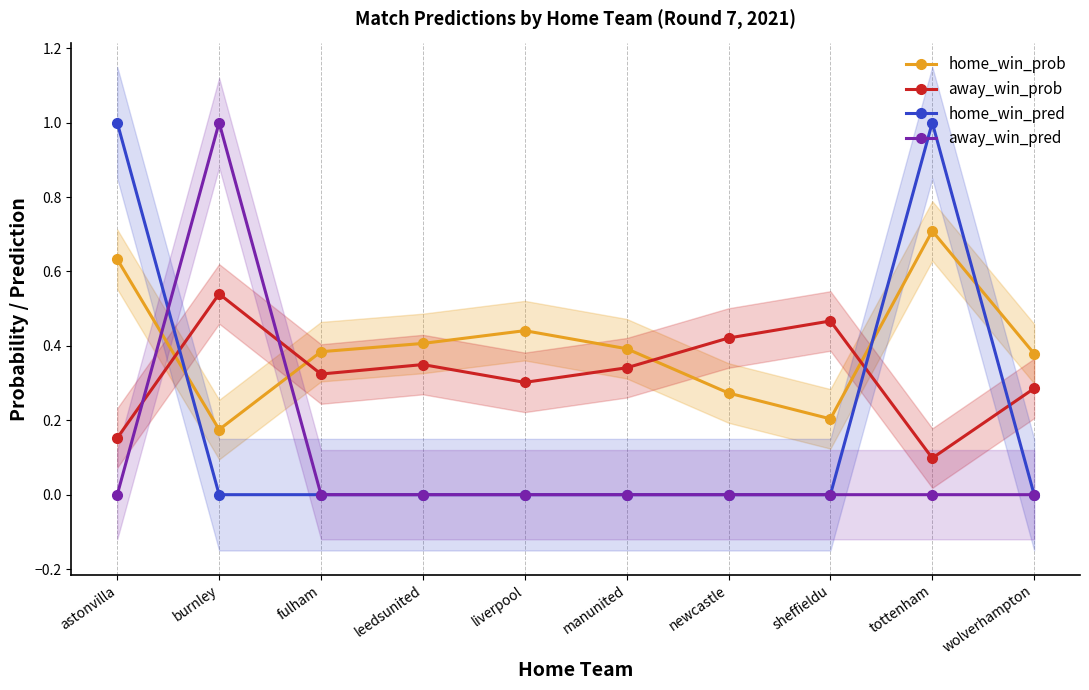

What is the total value across all series at newcastle?

0.7